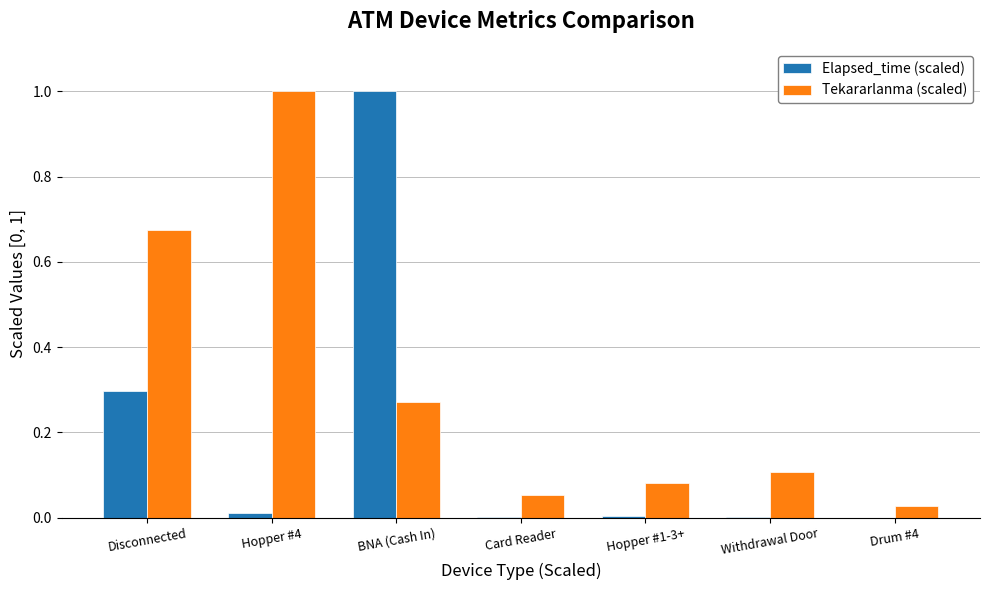

Does the chart contain stacked bars?

No